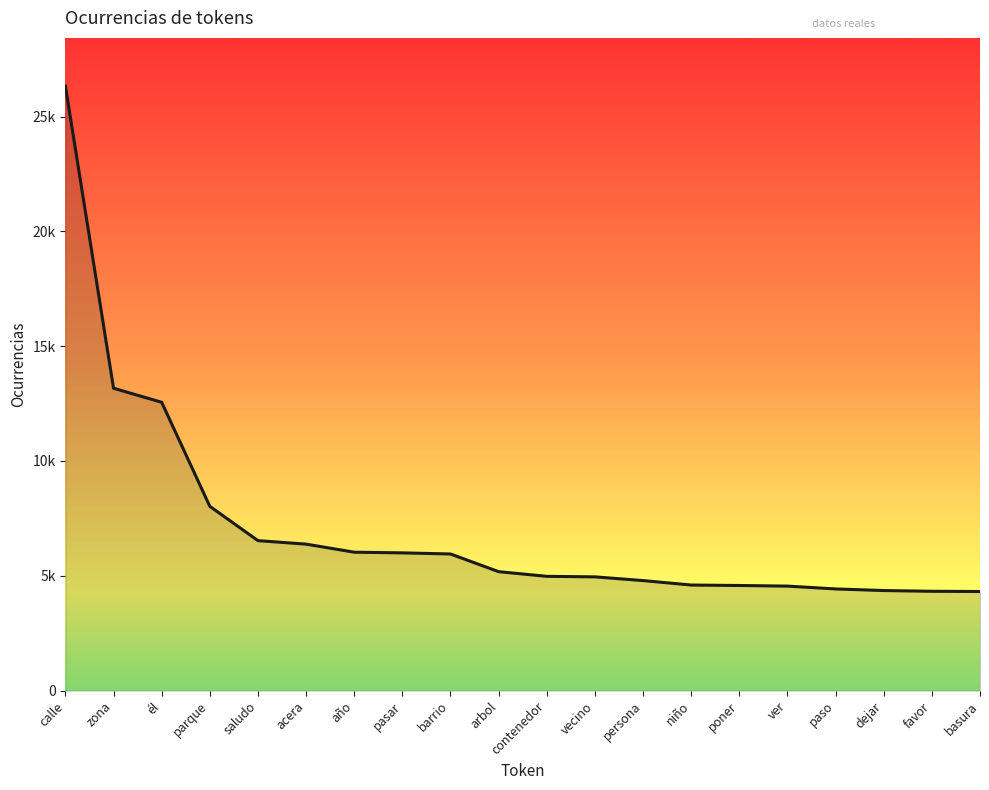

What is the average value?

7101